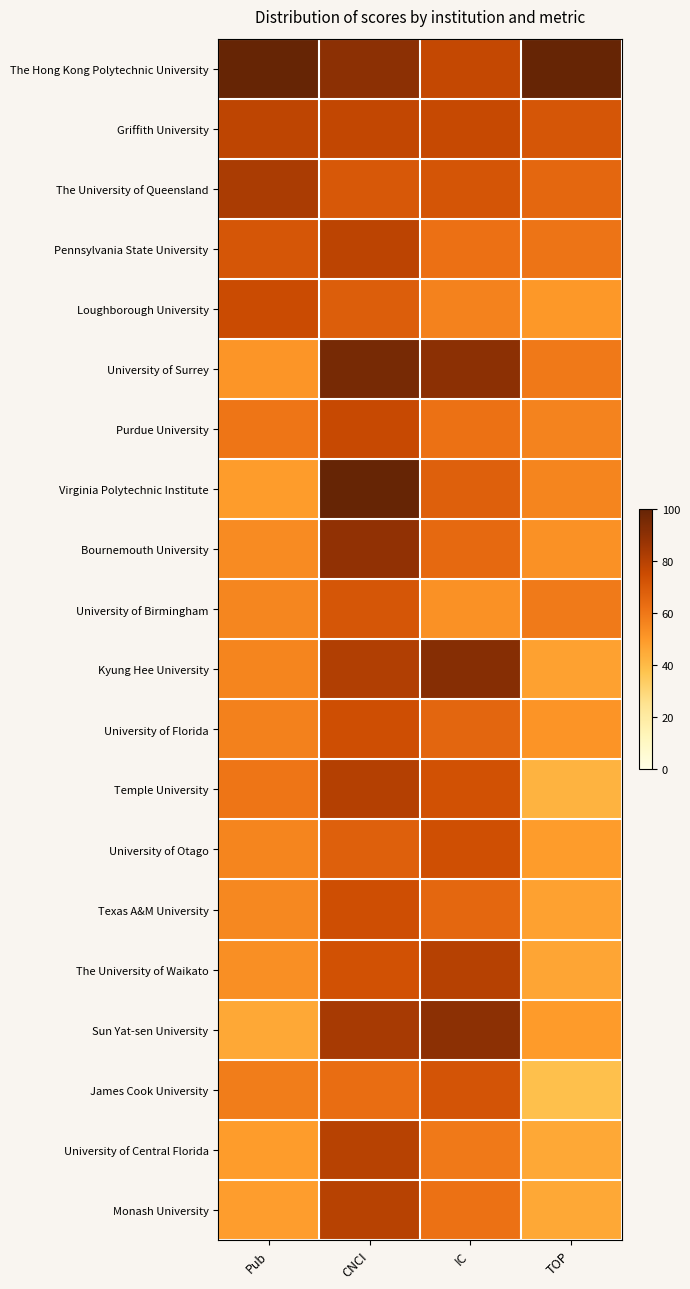

How many data points does each series have?

4